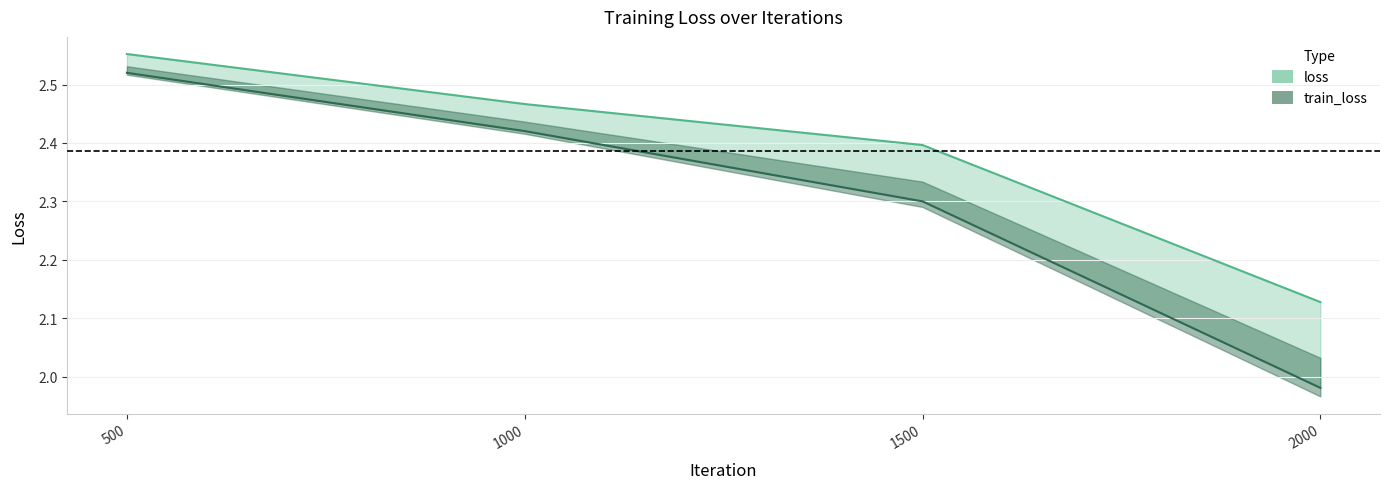

The value of train_loss at 1000 is 0.6. True or false?

False